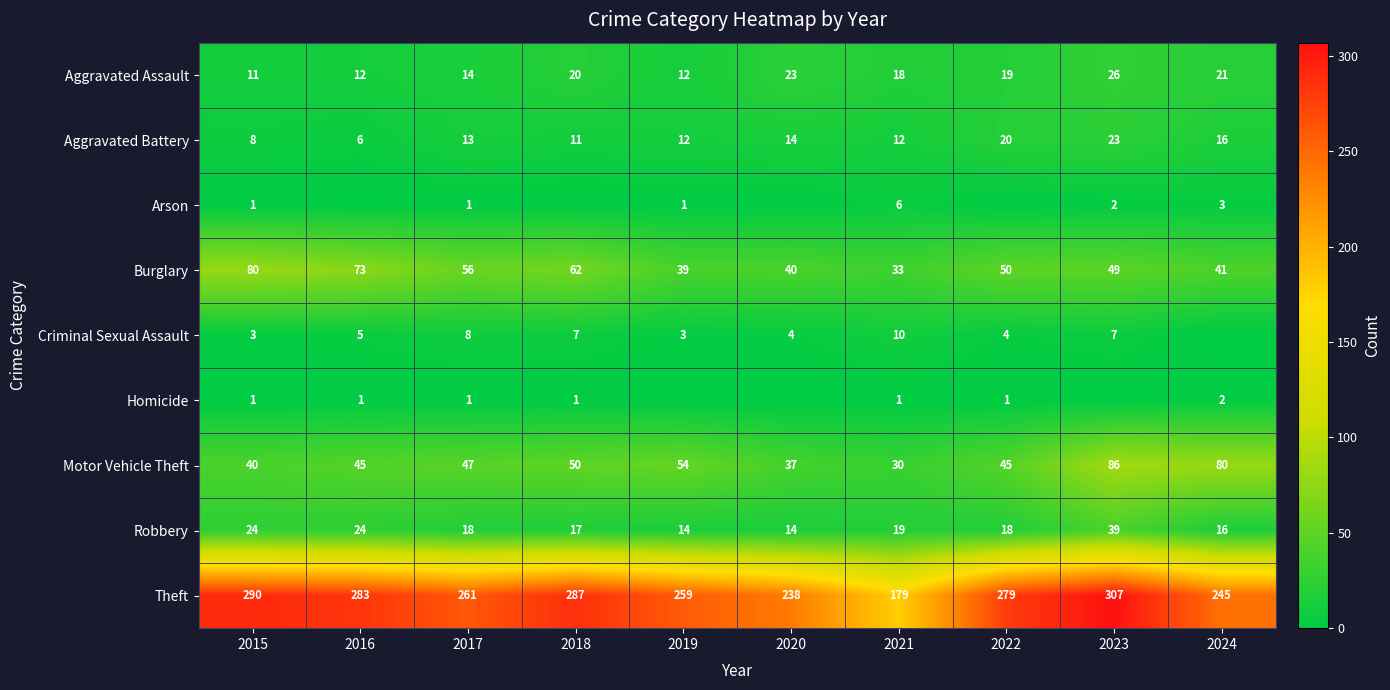

How many series are shown in this chart?

9